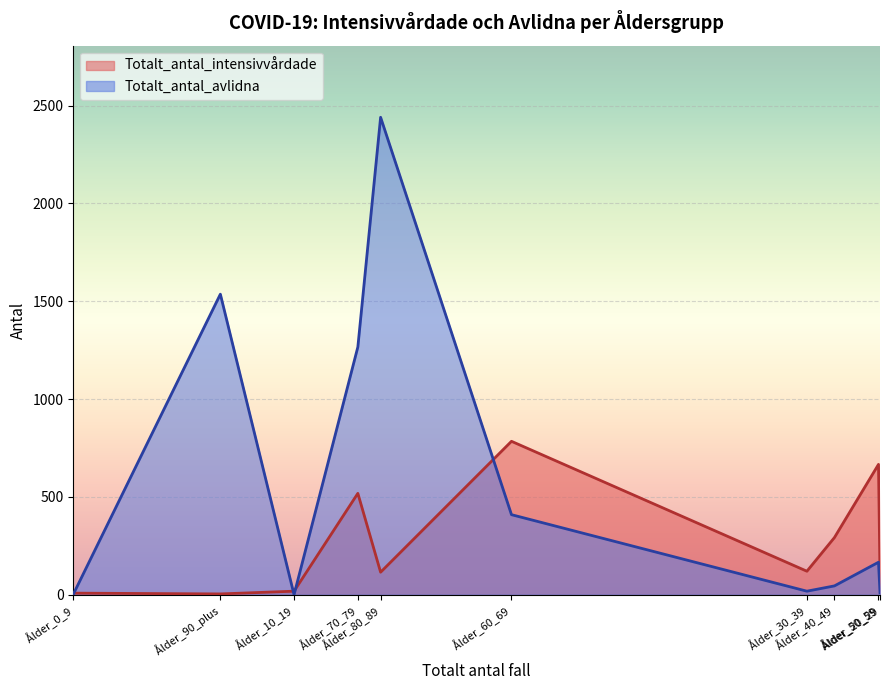

What is the value of the Totalt_antal_intensivvårdade point at the 1st from the left?

8